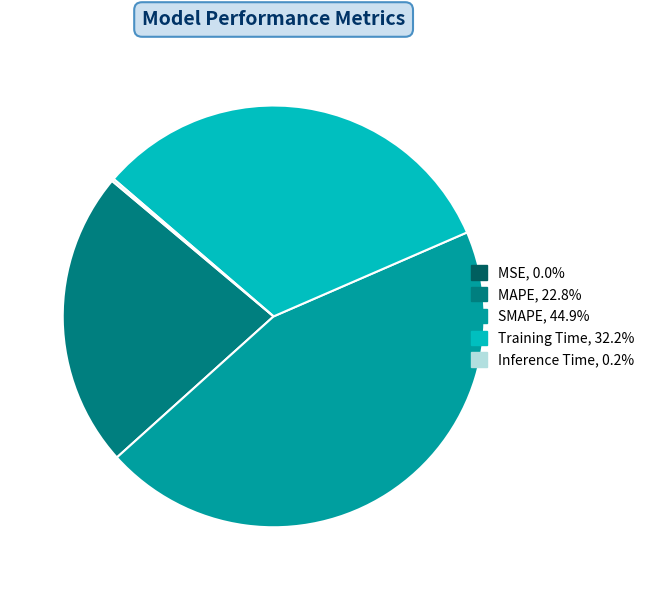

Combined, do MAPE and Training Time account for over 50%?

Yes